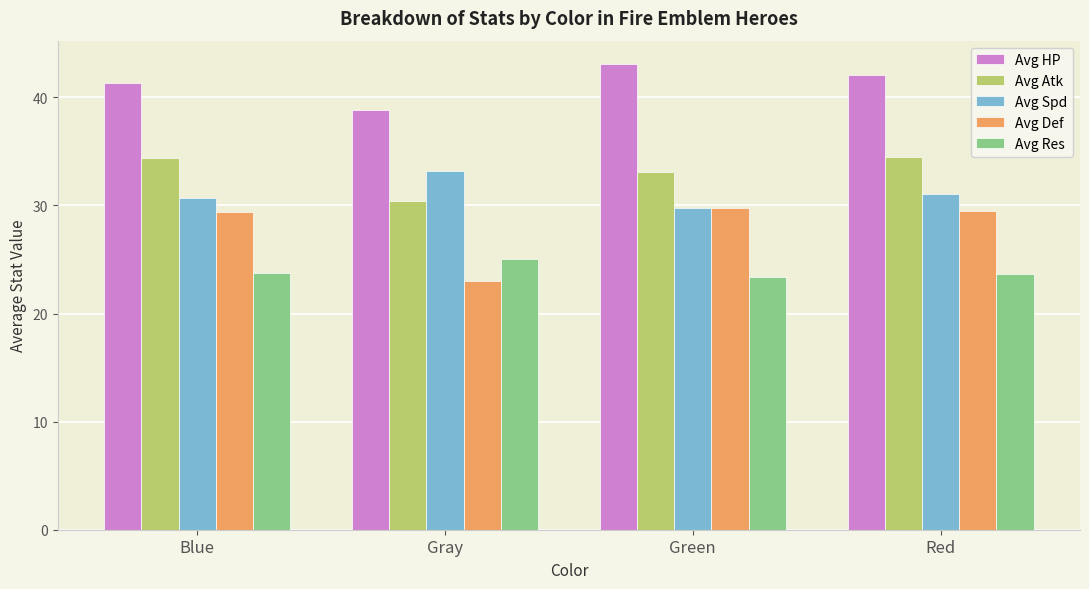

What is the difference between the maximum and second lowest values in the Avg Res series?

1.3